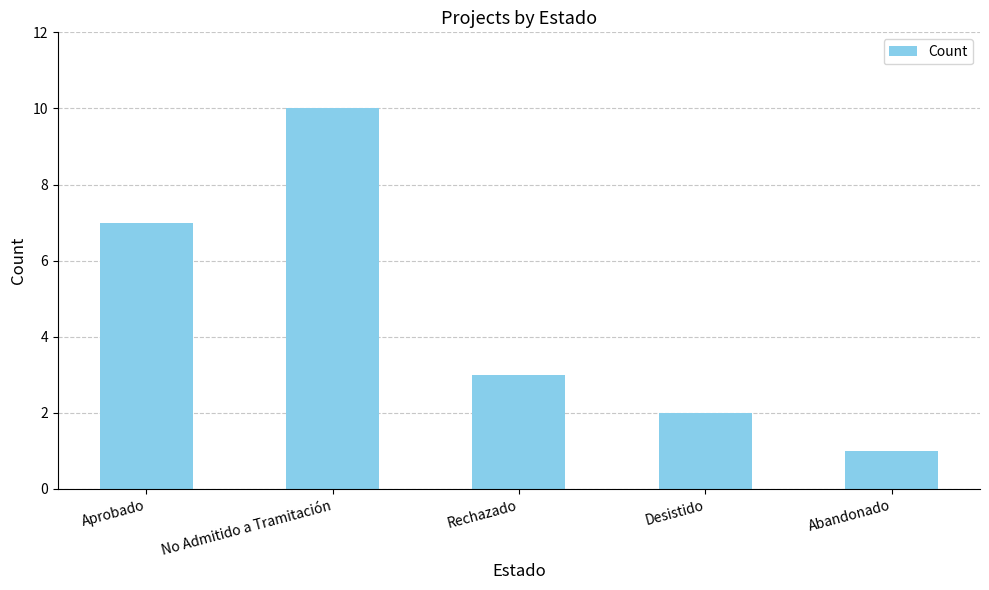

Which category has the lowest value across all series?

Abandonado